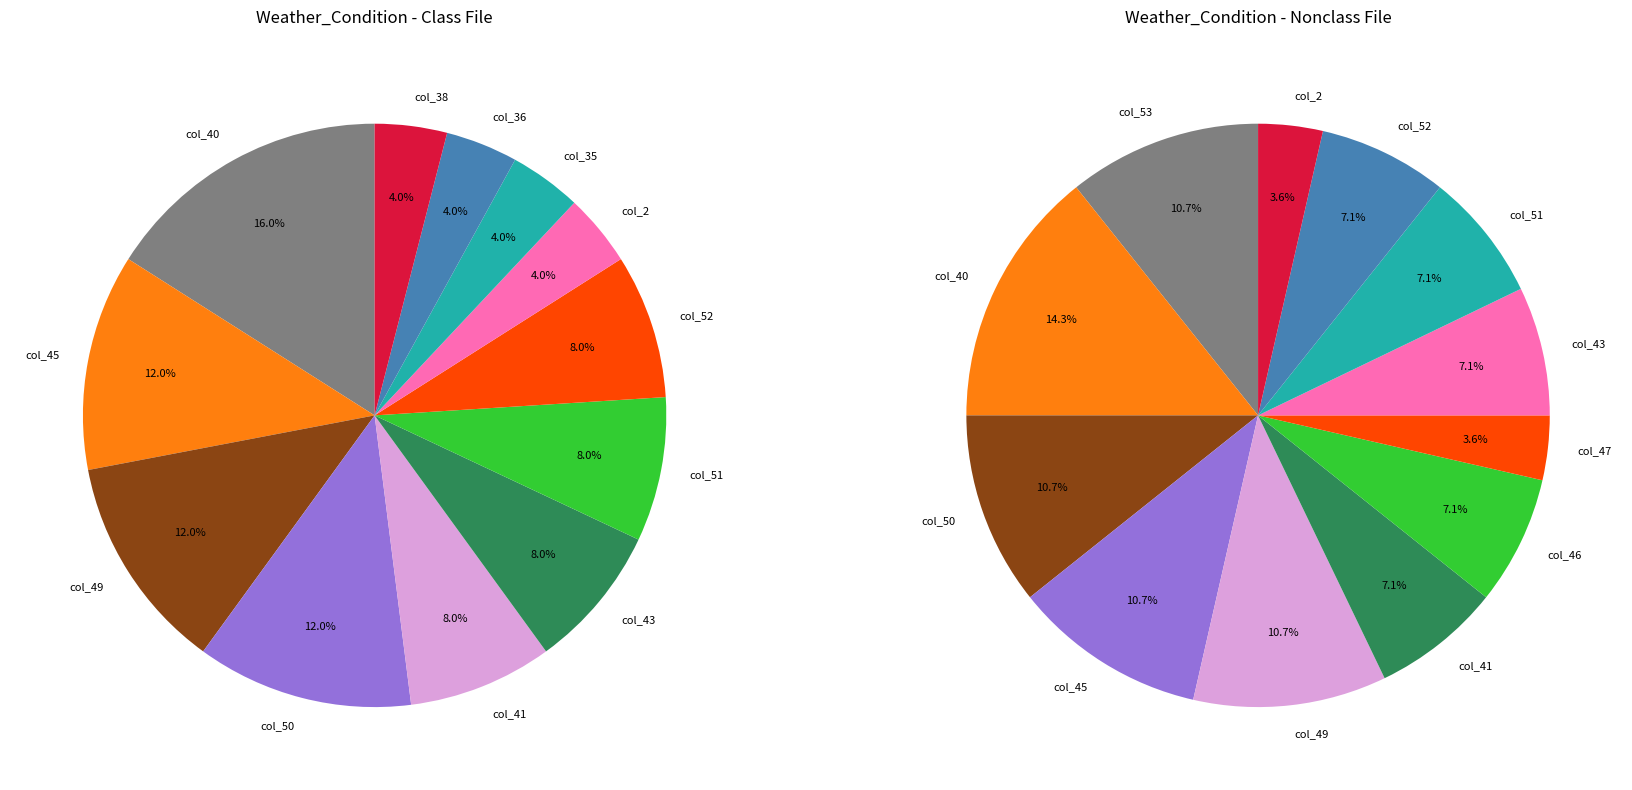

True or false: col_43 accounts for 1% of the total.

False